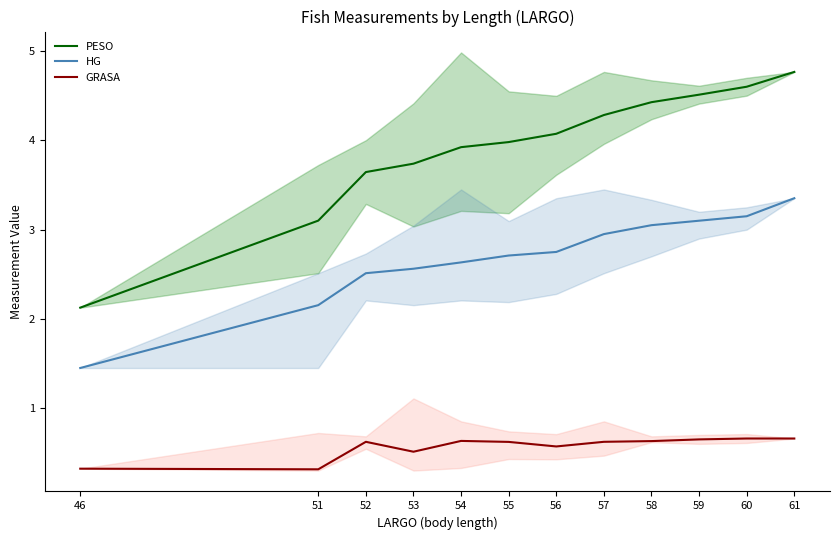

True or false: PESO has a value of 2.0 at 53.

False